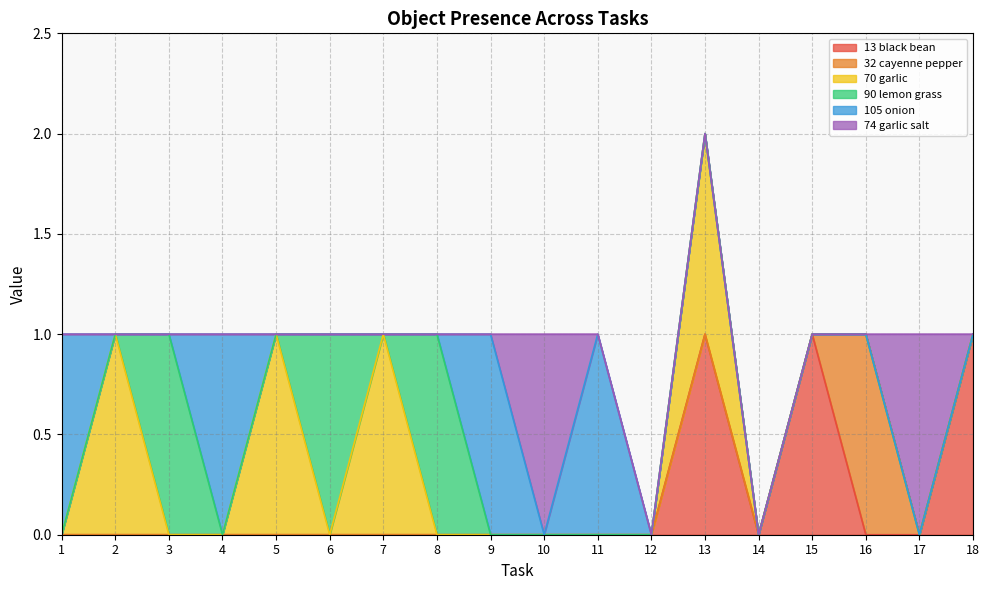

What is the difference between the second highest and minimum values in the Object_74_garlic salt series?

1